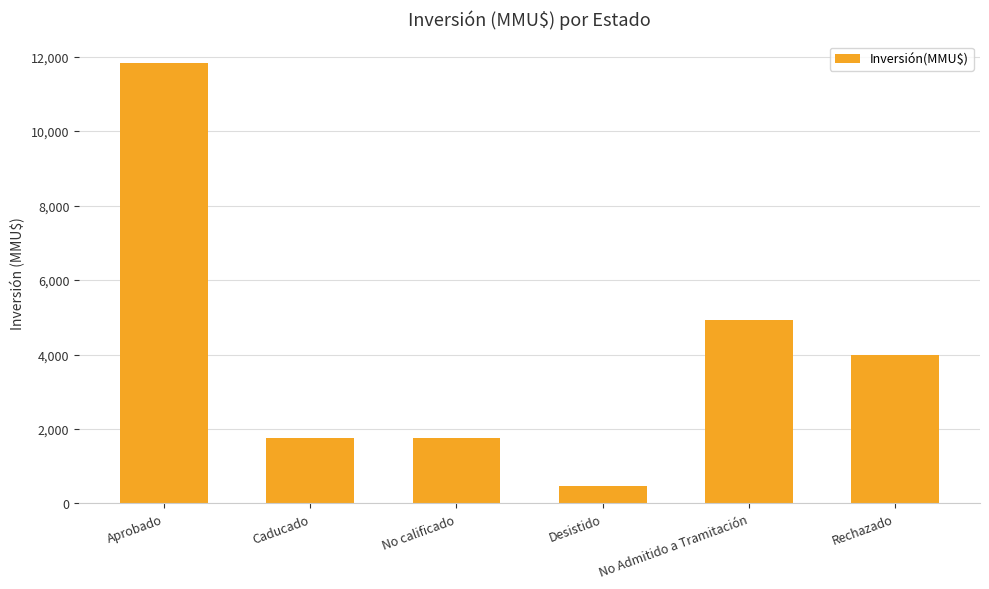

What is the difference between the maximum and minimum values?

11349